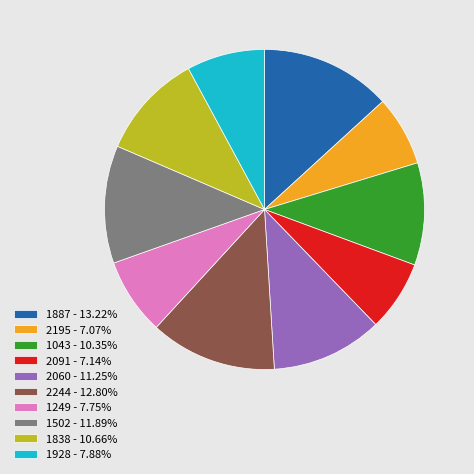

Does 2060 - 11.25% account for over 50% of the chart?

No